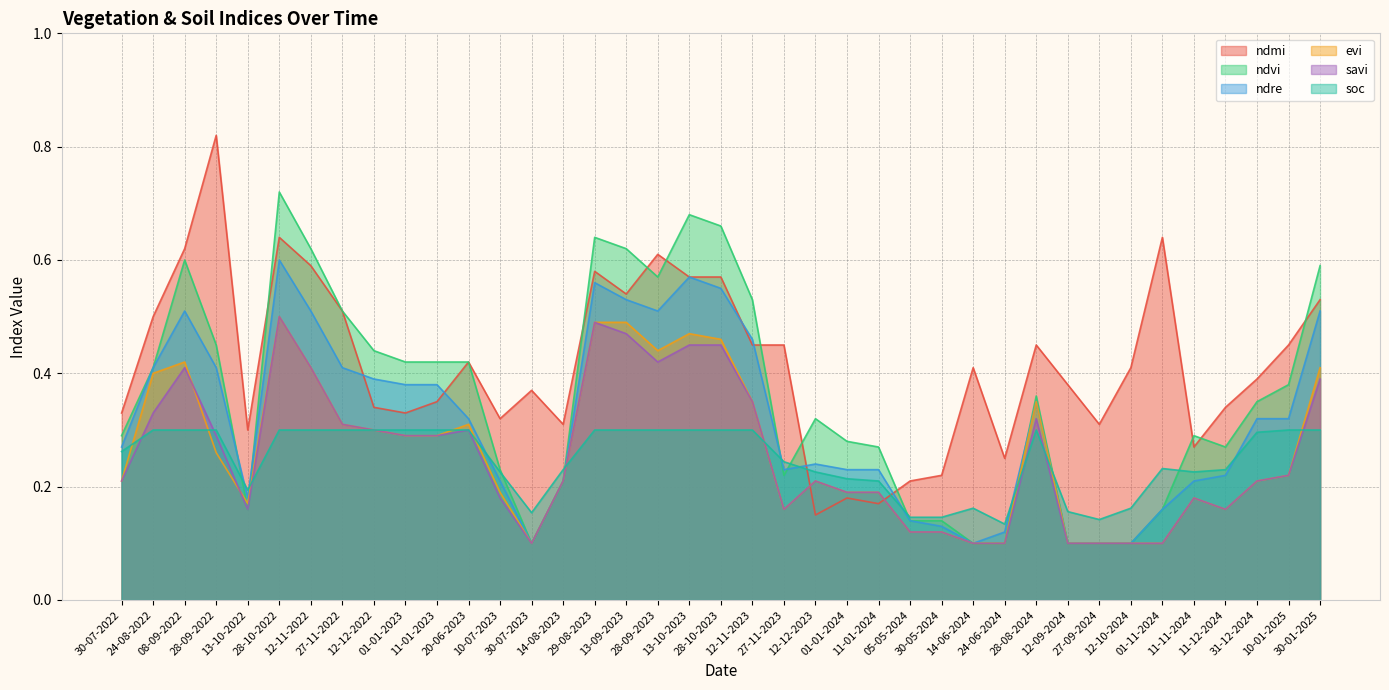

What are all the series names shown in the legend?

ndmi, ndvi, ndre, evi, savi, soc